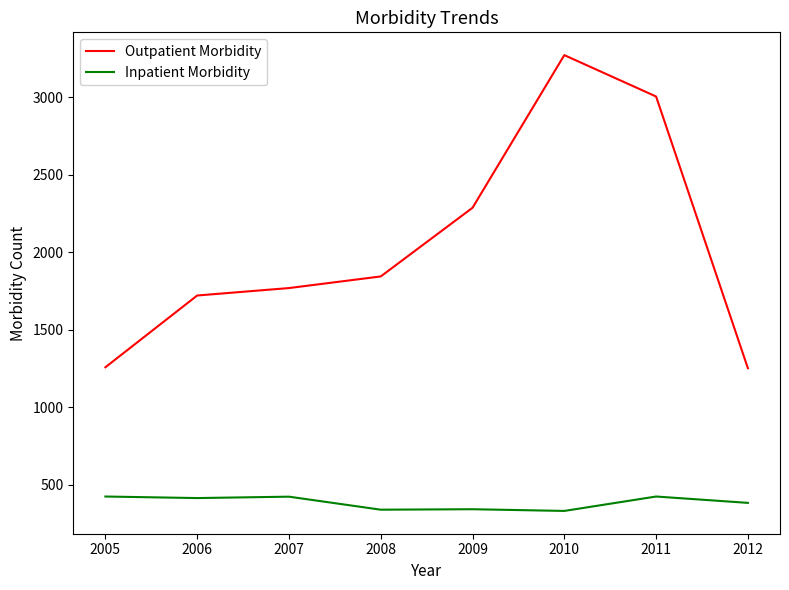

True or false: Inpatient Morbidity has a value of 343 at 2009.

True